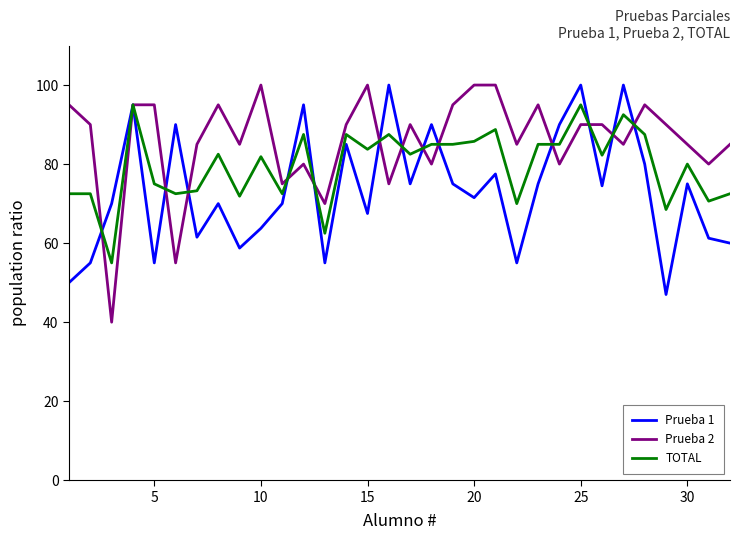

Which series has the widest spread of values?

Prueba 2